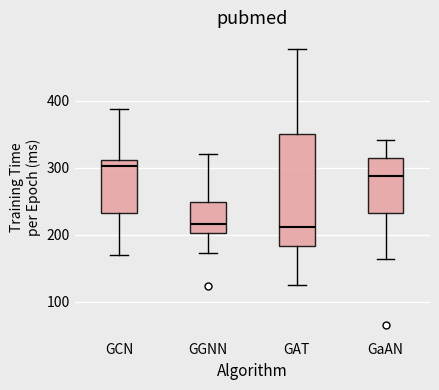

Where does the lower whisker of the box for GGNN end on the y-axis? The values are not printed on the chart, so give them approximately, as read against the axis.

170